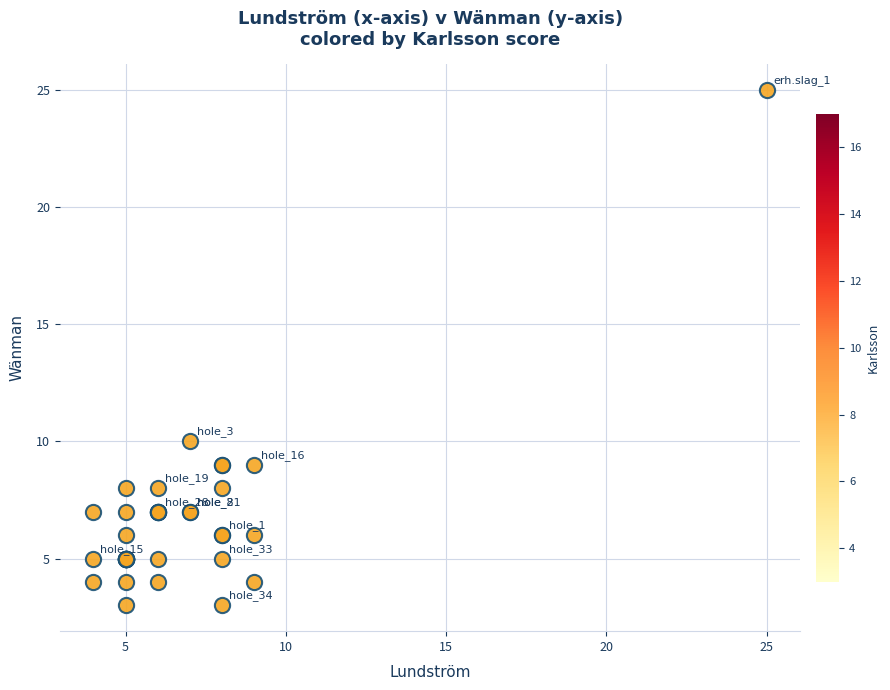

What Y value in the scatter plot is closest to 14?

10